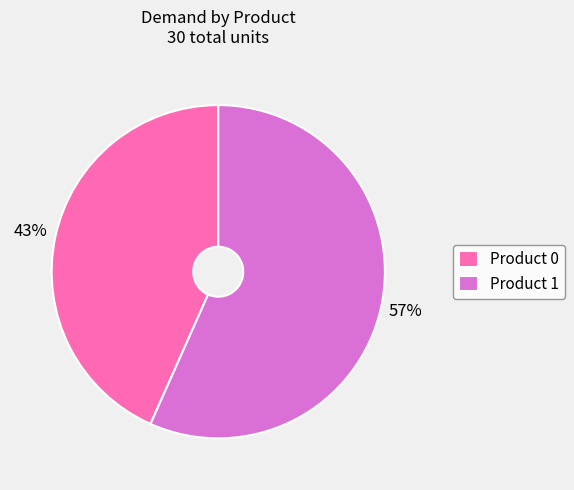

Rank the categories by value from lowest to highest.

Product 0, Product 1